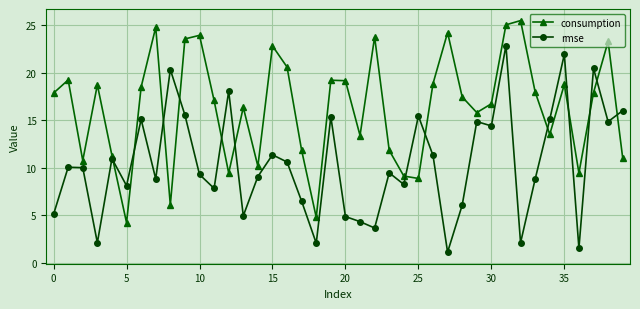

What is the average value of the rmse series?

10.5